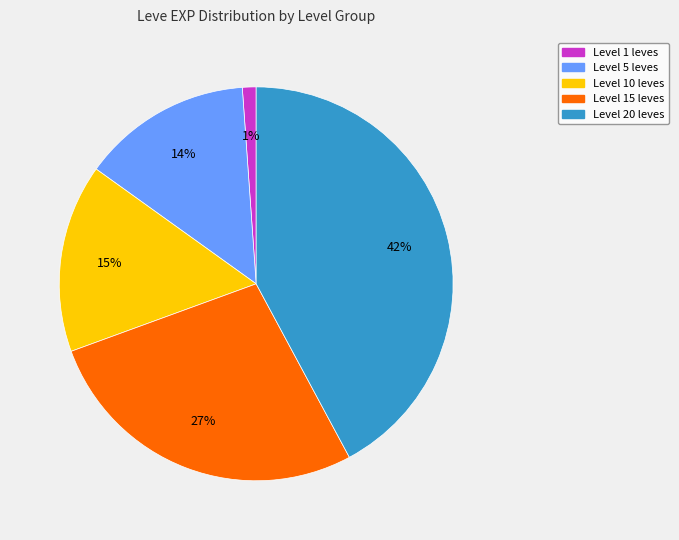

To the nearest percent, what is the difference between the largest and smallest slice percentages?

41%